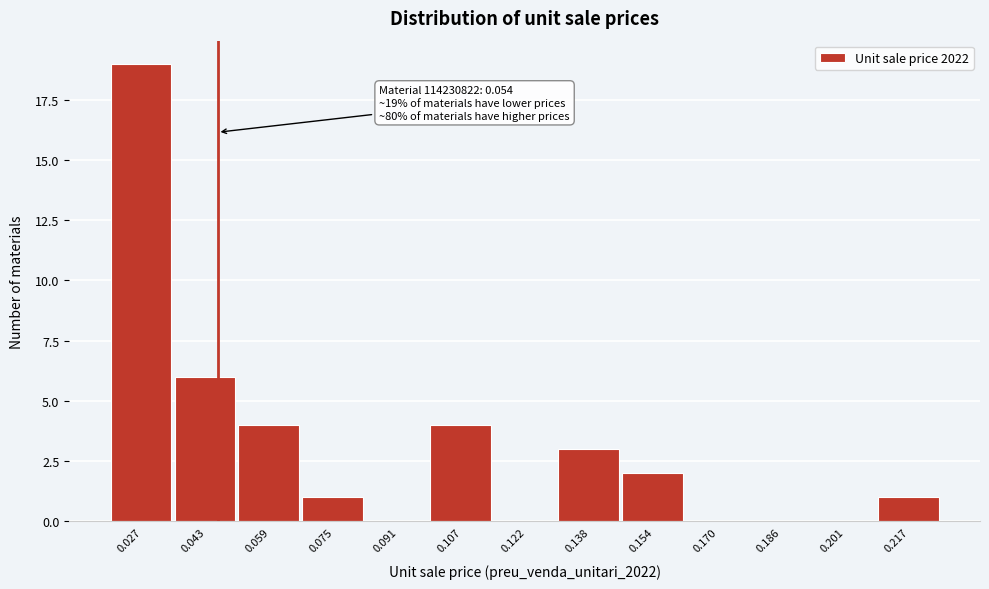

Reading left to right, extract all data points from this chart.

0.027=19	0.043=6	0.059=4	0.075=1	0.091=0	0.107=4	0.122=0	0.138=3	0.154=2	0.170=0	0.186=0	0.201=0	0.217=1